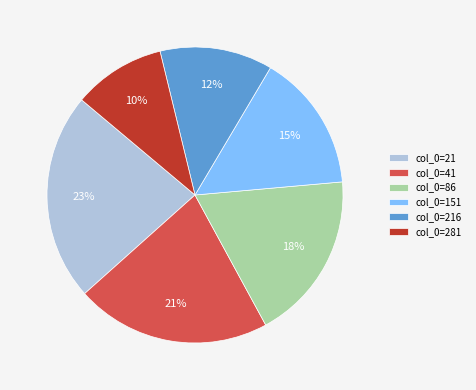

What is the largest slice in the pie chart?

col_0=21